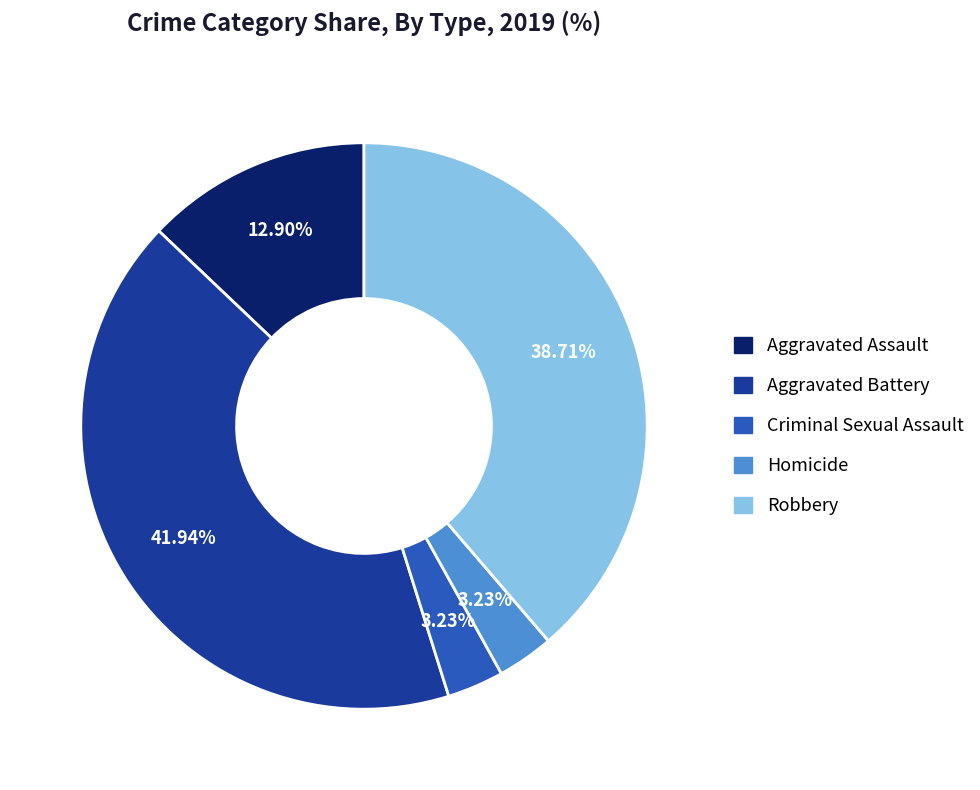

Is Aggravated Battery the majority of the pie?

No